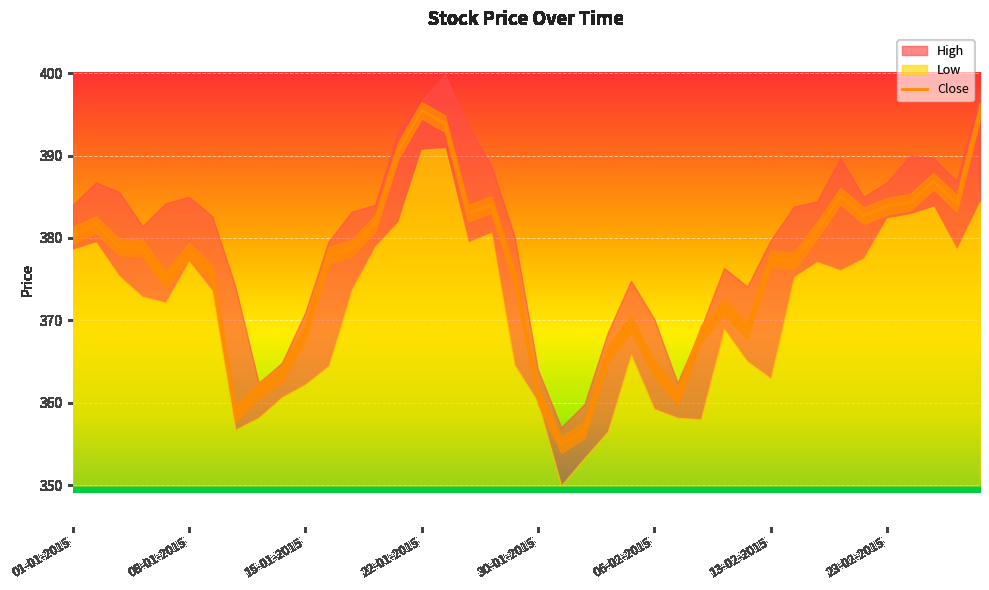

How many lines are shown in the chart?

1